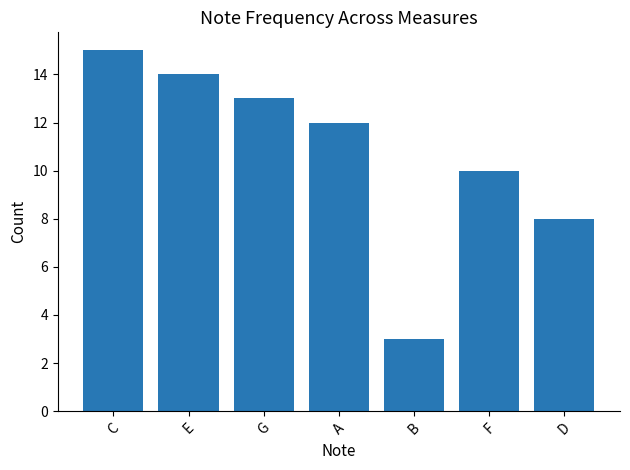

Reading right to left, extract all data points from this chart.

D=8	F=10	B=3	A=12	G=13	E=14	C=15